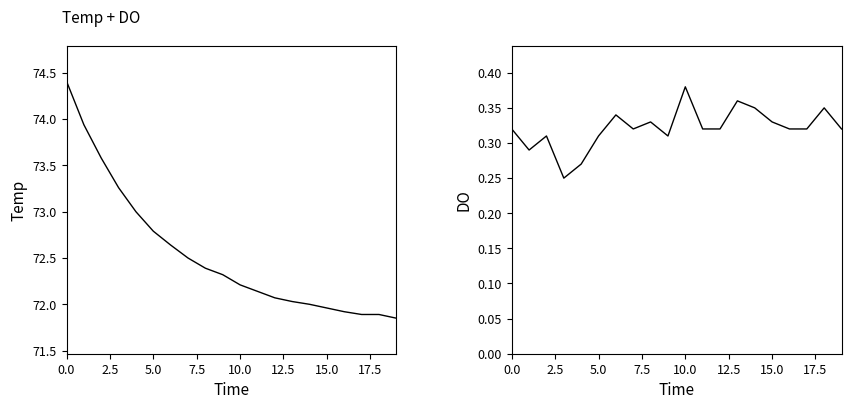

True or false: DO has a value of 0.1 at 10.

False